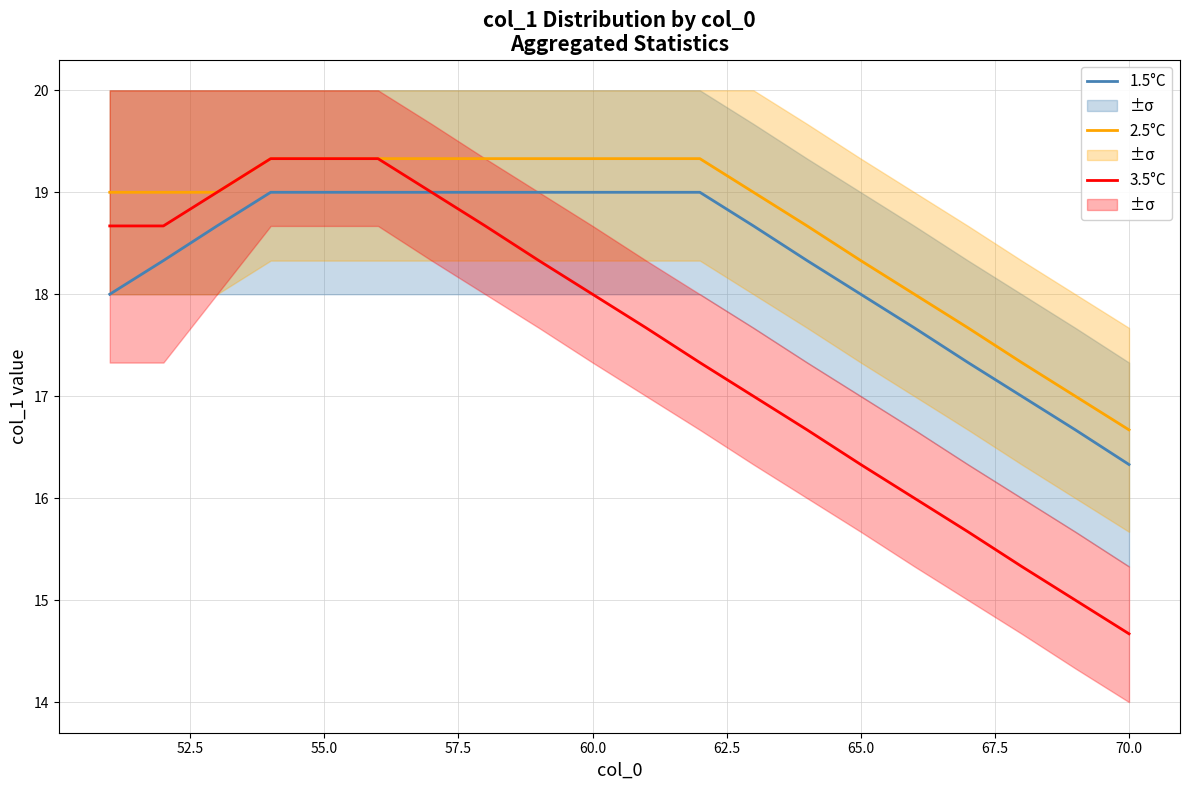

How many data points does each series have?

20